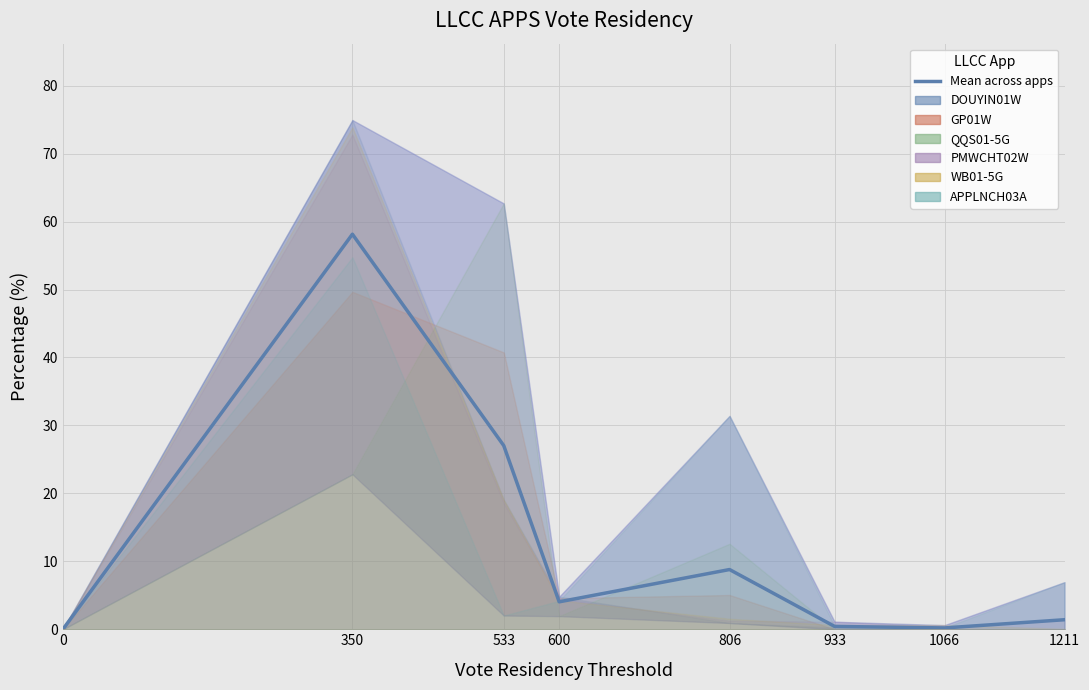

Is it true that the value at 533 is 13.8?

False